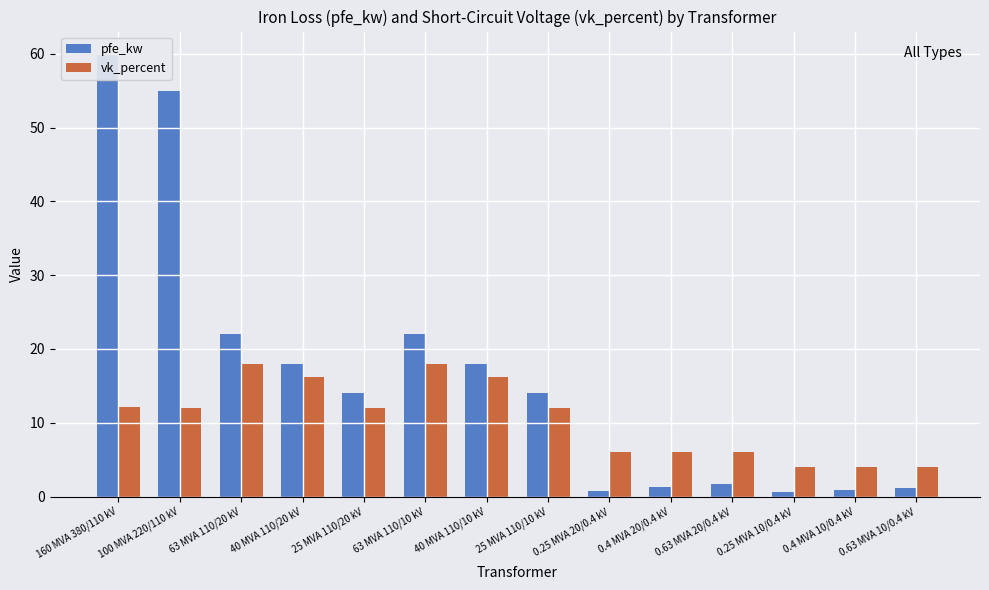

The vk_percent series shows 6.0 at 0.25 MVA 20/0.4 kV. True or false?

True